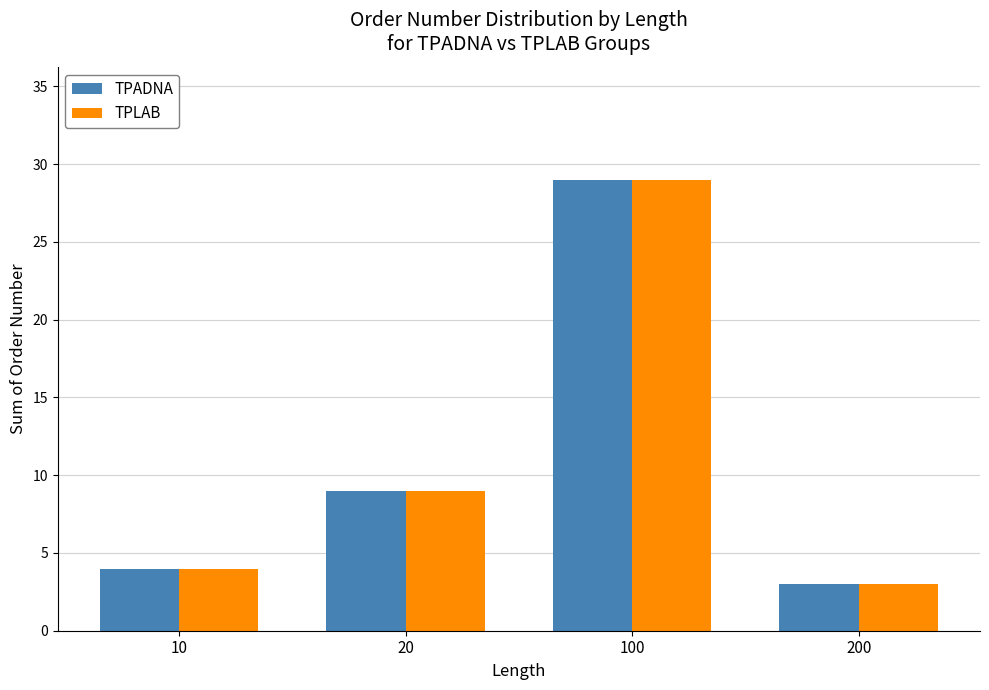

At which category is the sum across all series the highest?

100